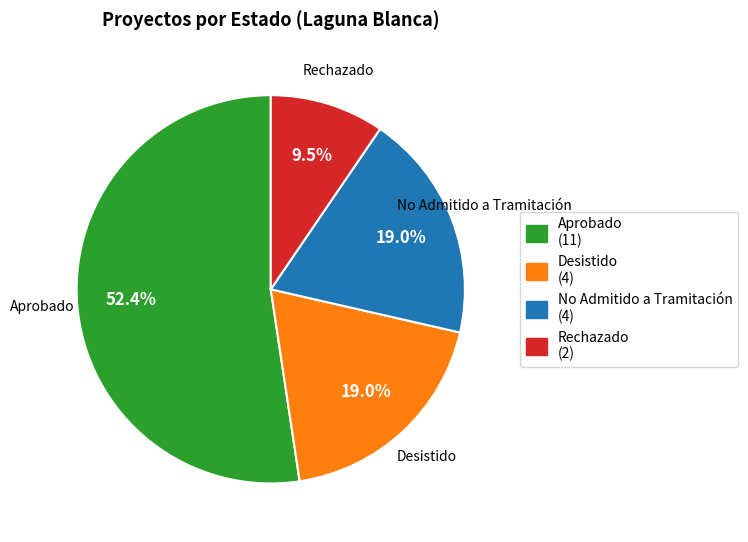

Is there any slice that represents more than half of the pie?

Yes